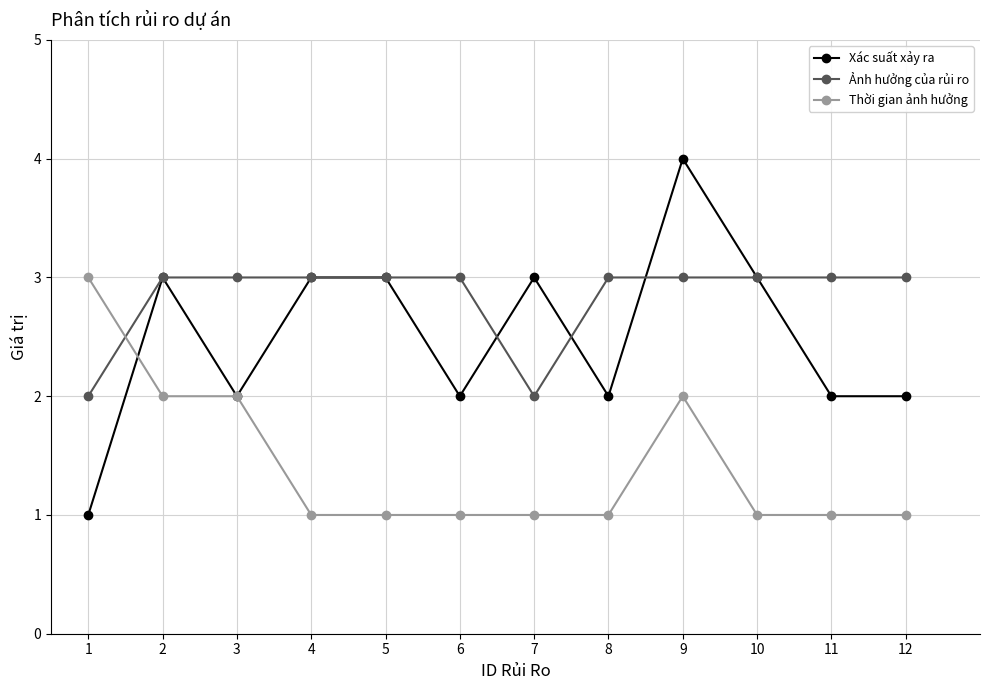

Which series has the largest total across all categories?

Ảnh hưởng của rủi ro